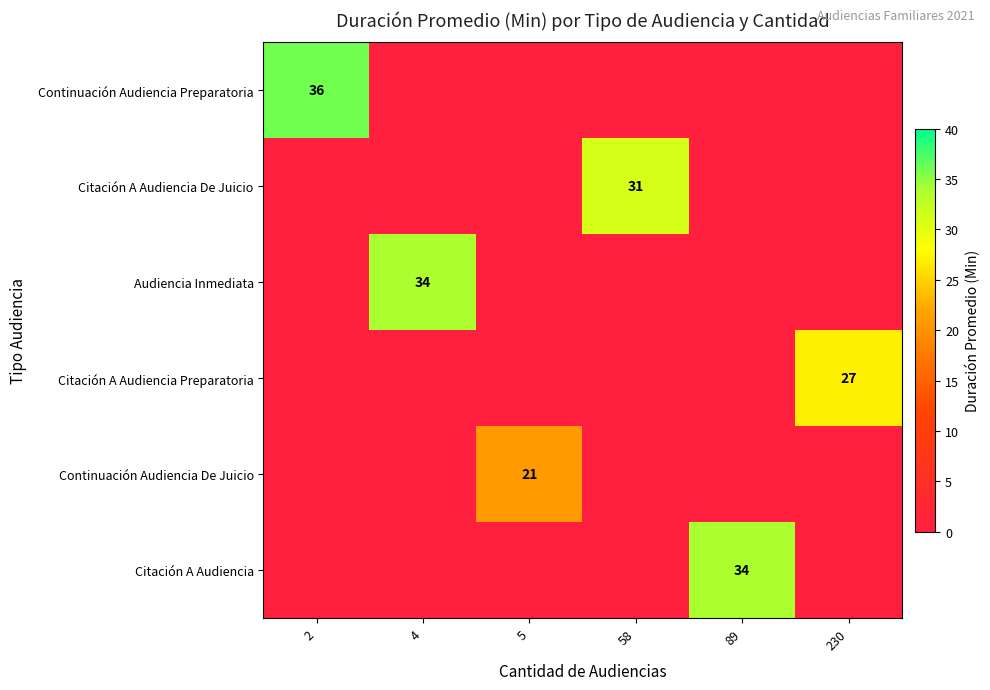

Which label corresponds to the smallest value in the chart?

4